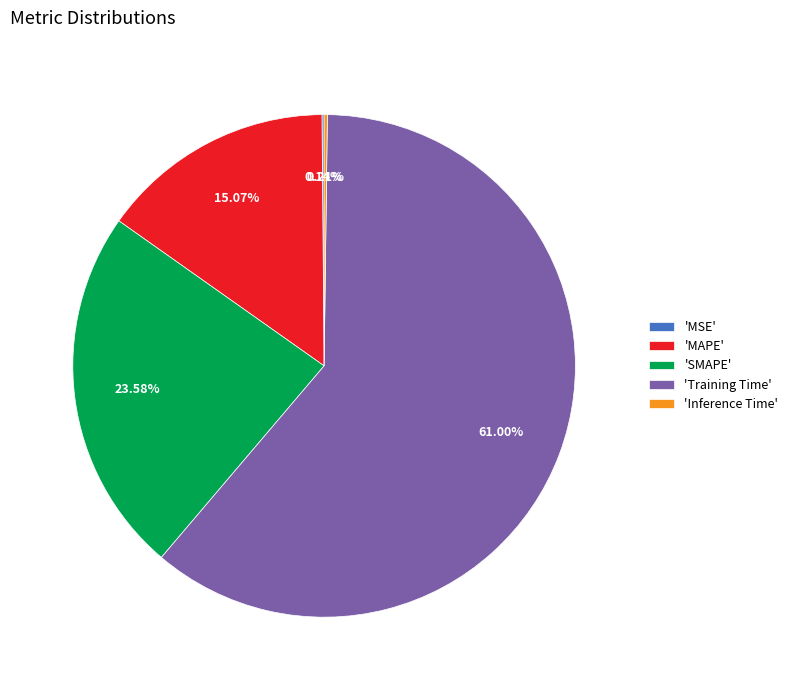

What is the largest slice in the pie chart?

'Training Time'